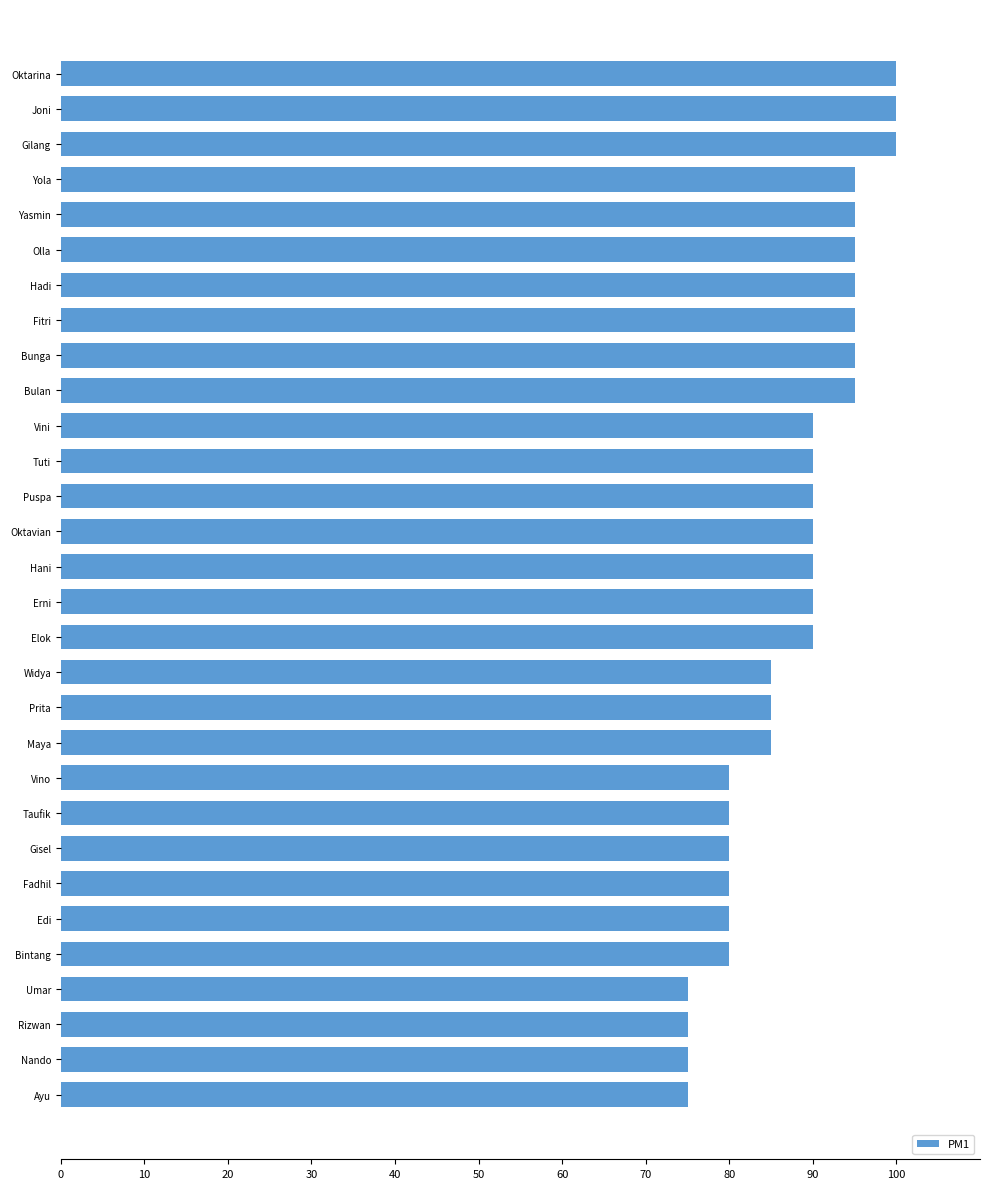

How many data points are less than 90?

13